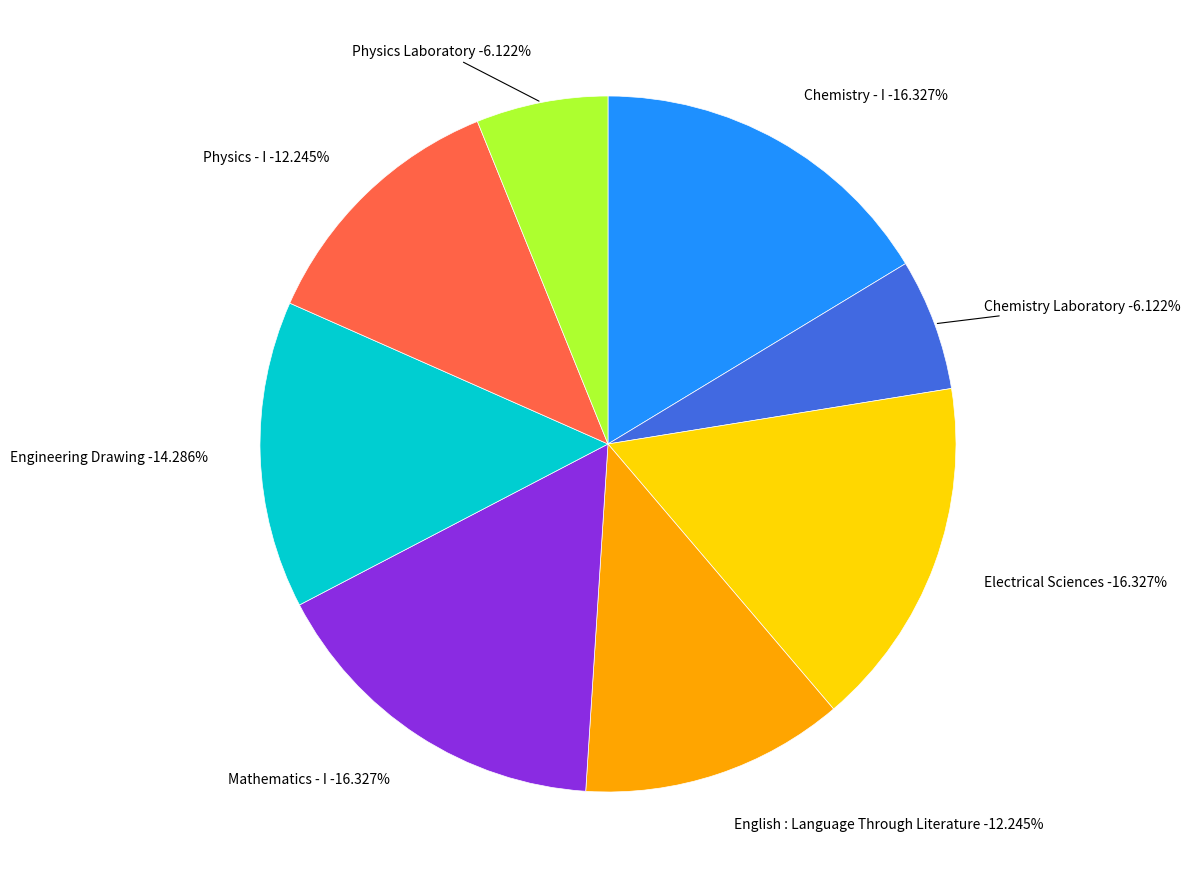

To the nearest percent, what percentage of the pie is Physics - I?

12%